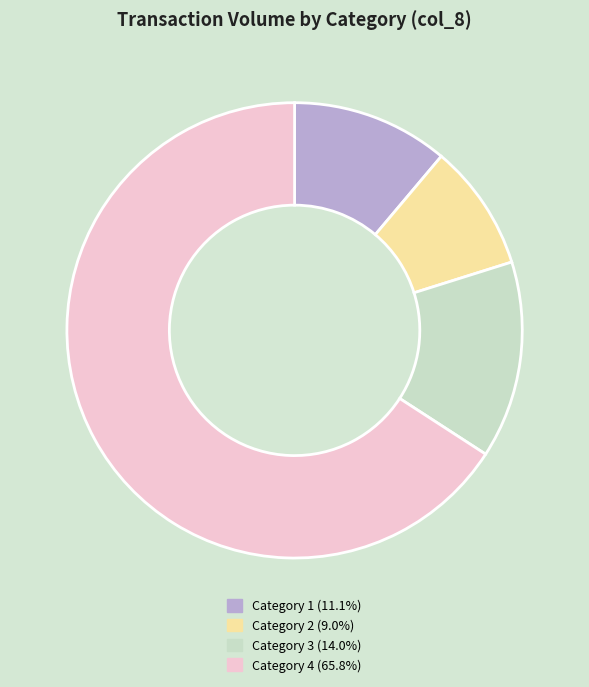

Is there any slice that represents more than half of the pie?

Yes